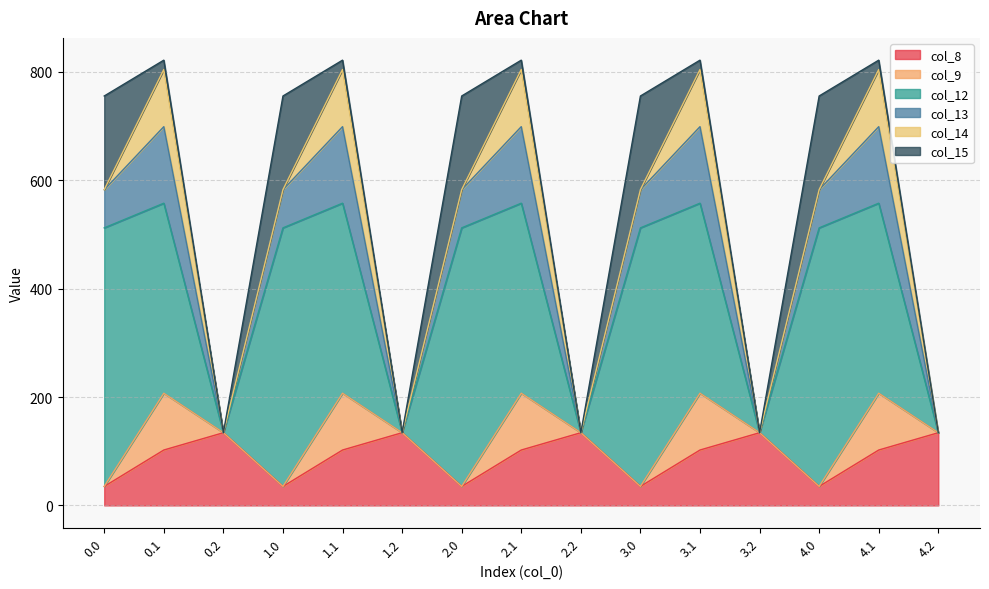

What is the label of the 7th point from the right?

2.2